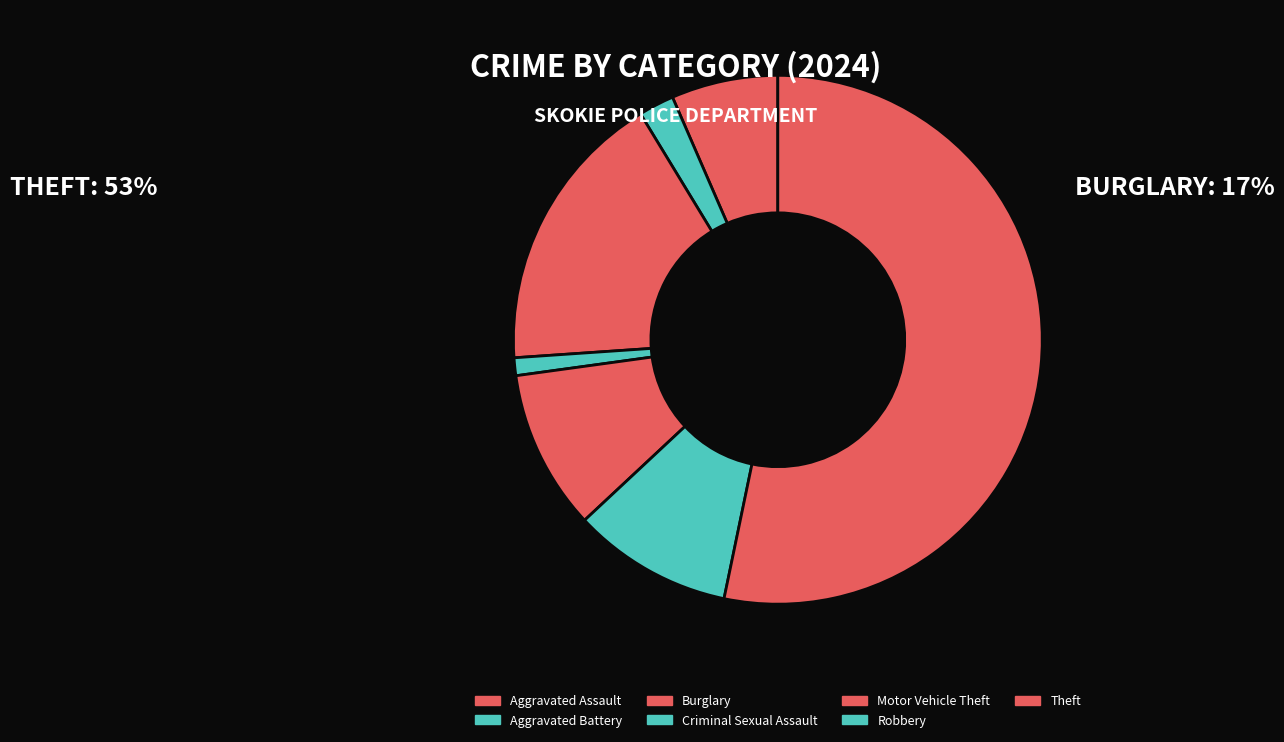

How many segments does this pie chart have?

7